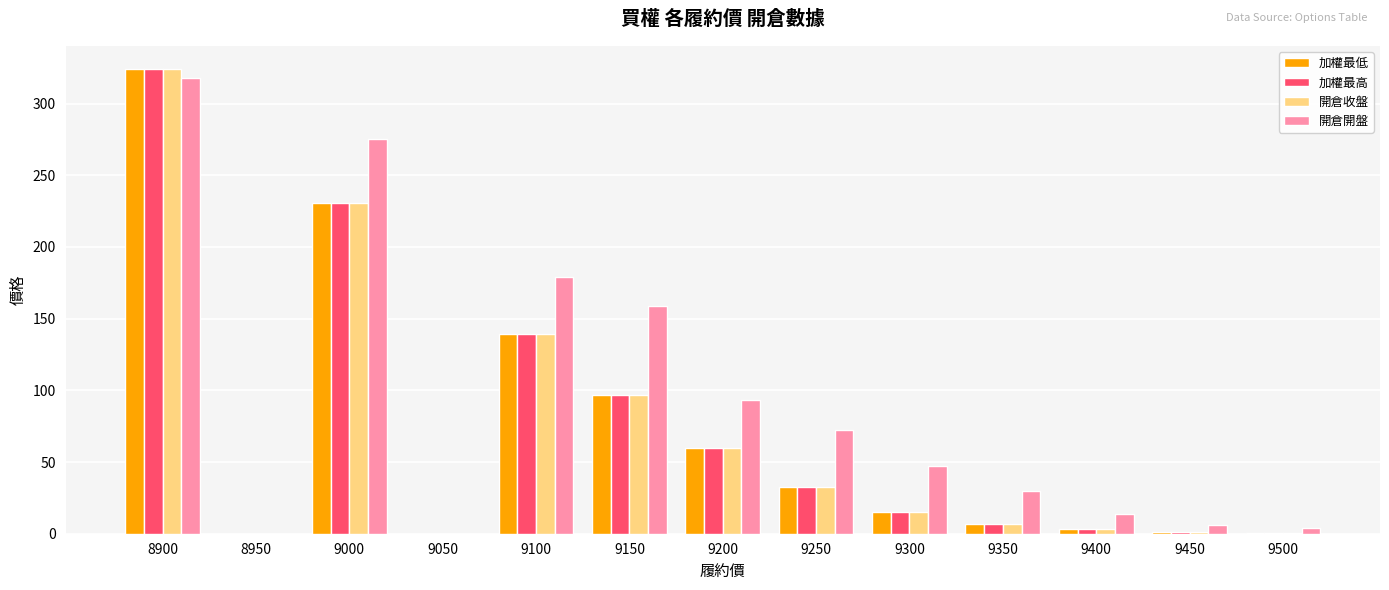

What is the sum of all 開倉收盤 values?

910.5